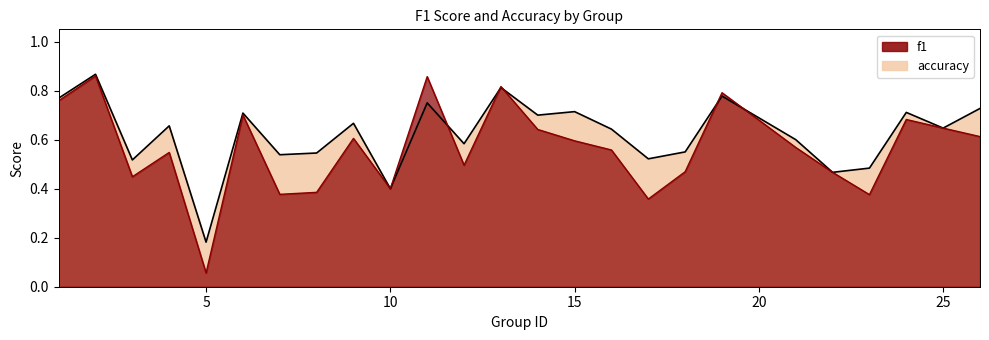

True or false: accuracy has a value of 1.1 at 25.

False